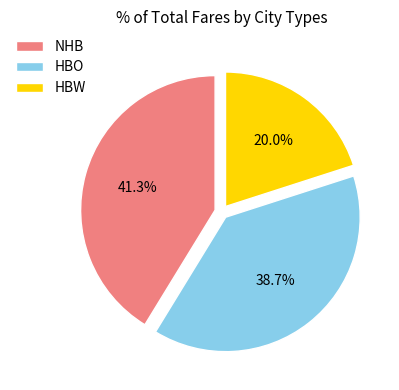

Does HBO account for over 50% of the chart?

No